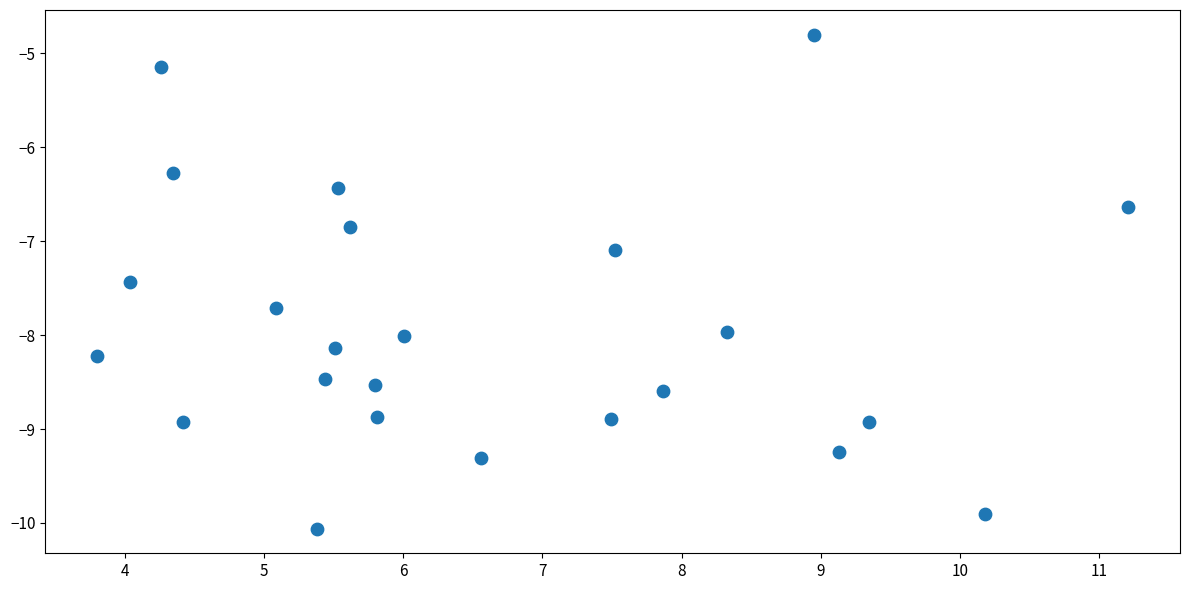

What is the range of Y values (max minus min)?

5.3